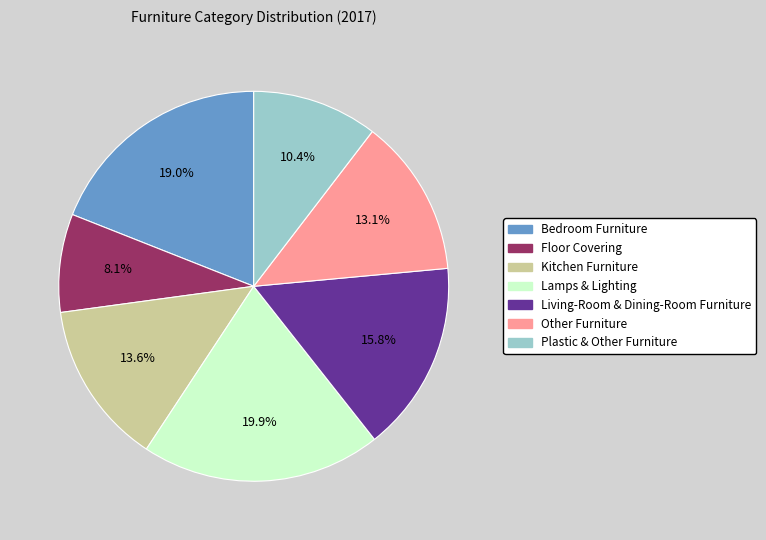

Which slice is the largest?

Lamps & Lighting